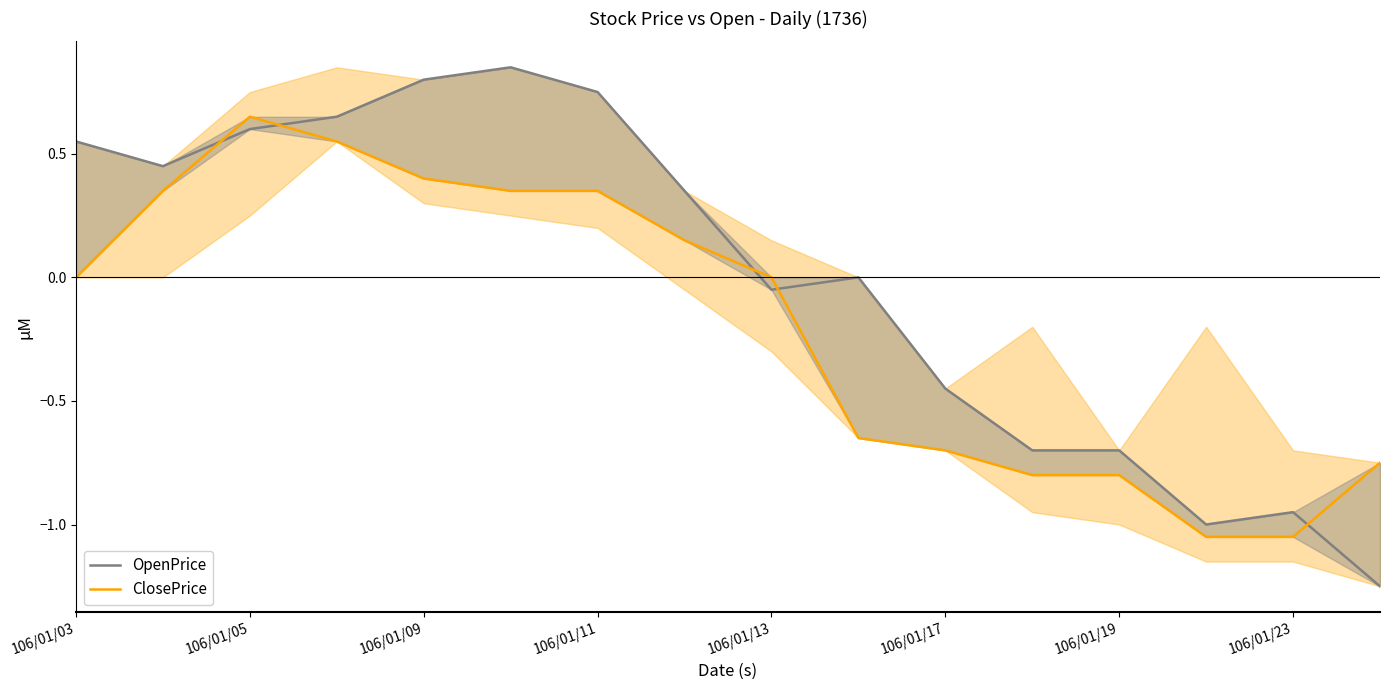

Reading left to right, transcribe all the data shown in this chart.

OpenPrice: 0.6	0.5	0.6	0.6	0.8	0.9	0.8	0.4	-0.0	0.0	-0.4	-0.7	-0.7	-1.0	-0.9	-1.2
ClosePrice: 0.0	0.4	0.6	0.6	0.4	0.4	0.4	0.1	0.0	-0.6	-0.7	-0.8	-0.8	-1.0	-1.0	-0.8